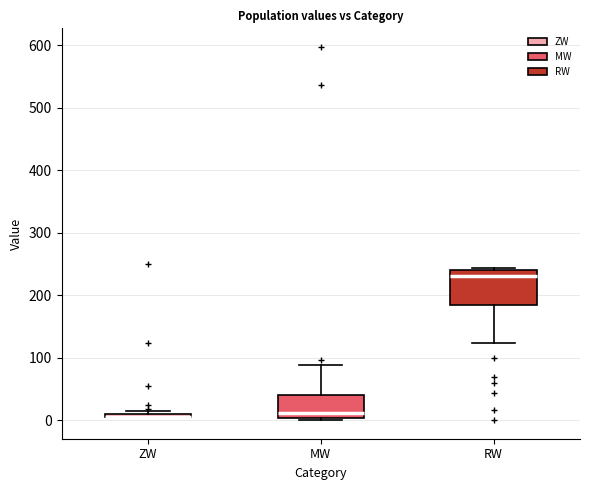

Comparing the boxes themselves (not the whiskers), which one is the tallest?

RW